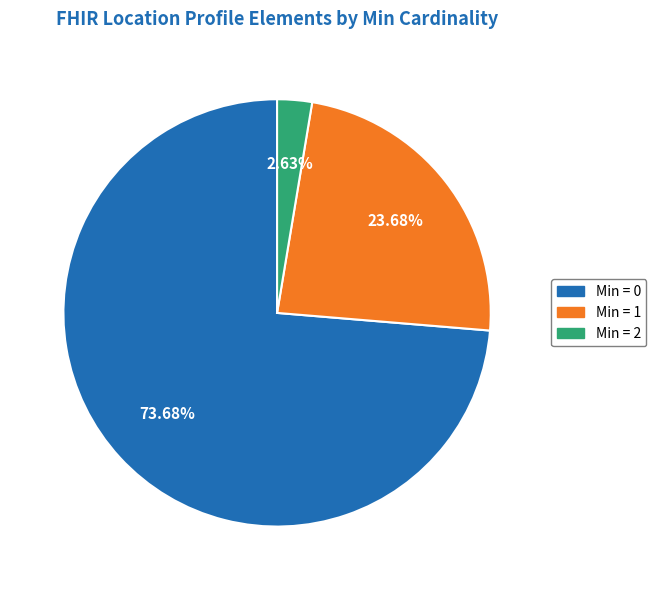

Does any single category account for the majority?

Yes